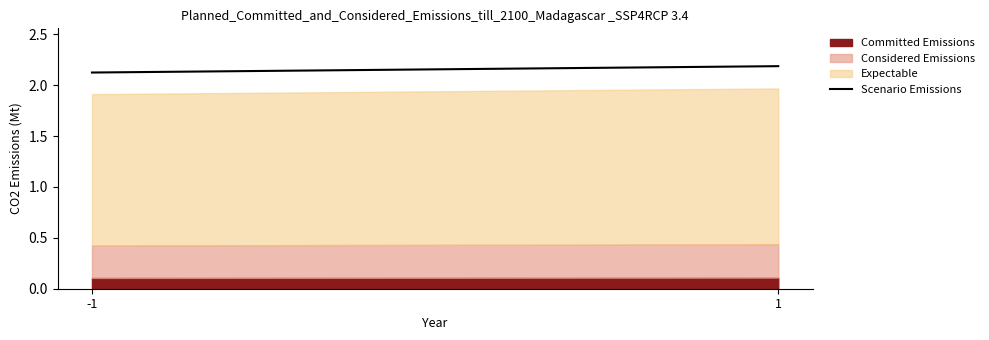

Which label corresponds to the smallest value in the chart?

-1